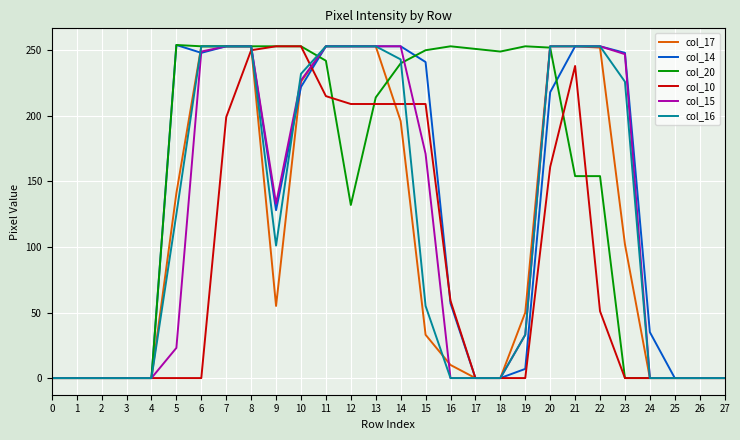

True or false: col_20 has a value of 214 at 12.

False